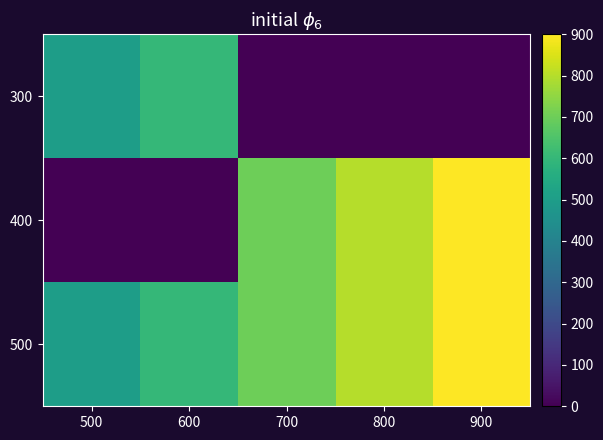

Reading right to left, what are all the values shown in this chart?

300: 900=0	800=0	700=0	600=600	500=500
400: 900=900	800=800	700=700	600=0	500=0
500: 900=900	800=800	700=700	600=600	500=500